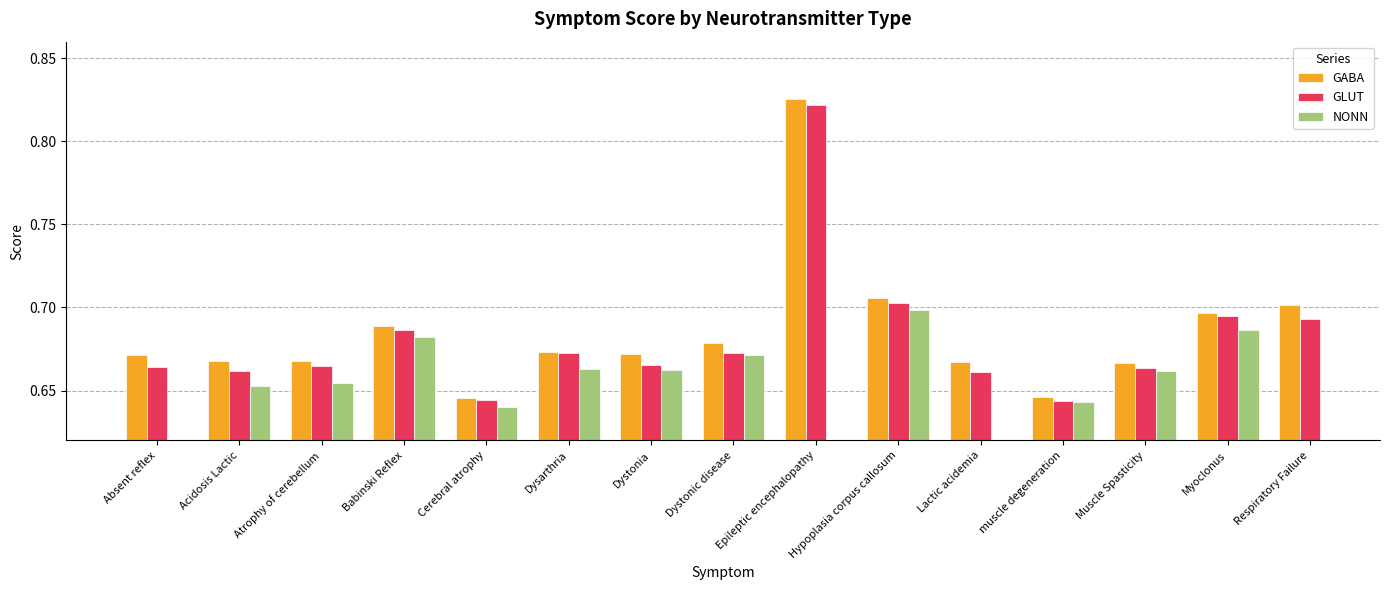

What position from the left is Dysarthria?

6